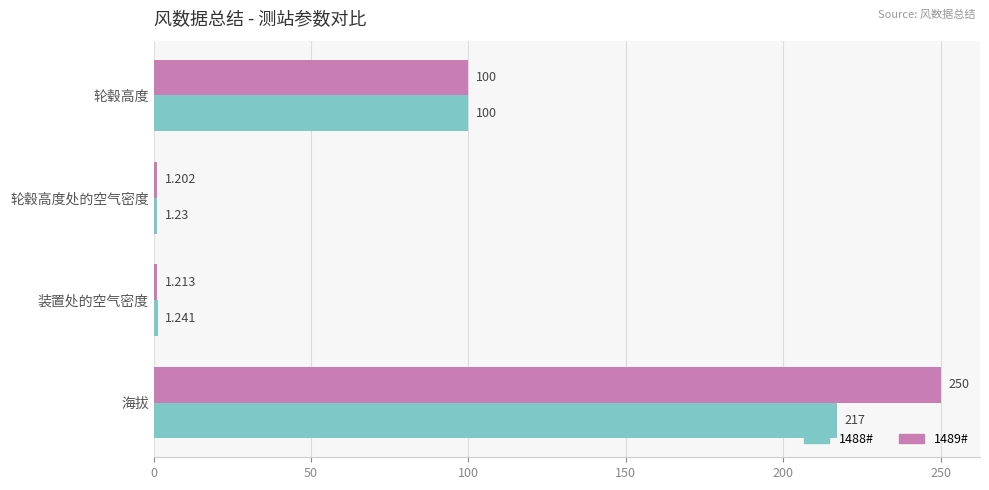

At which label is 1488# closest to 109?

轮毂高度